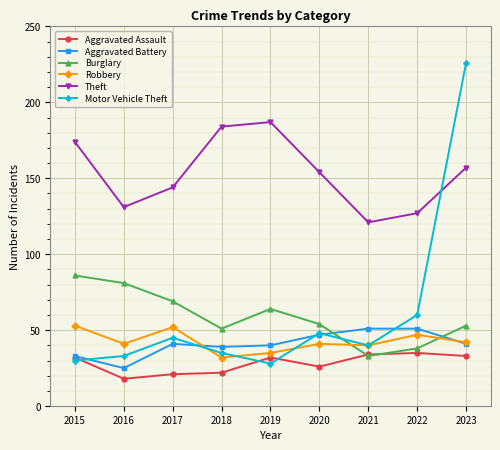

What is the average value of the Robbery series?

43